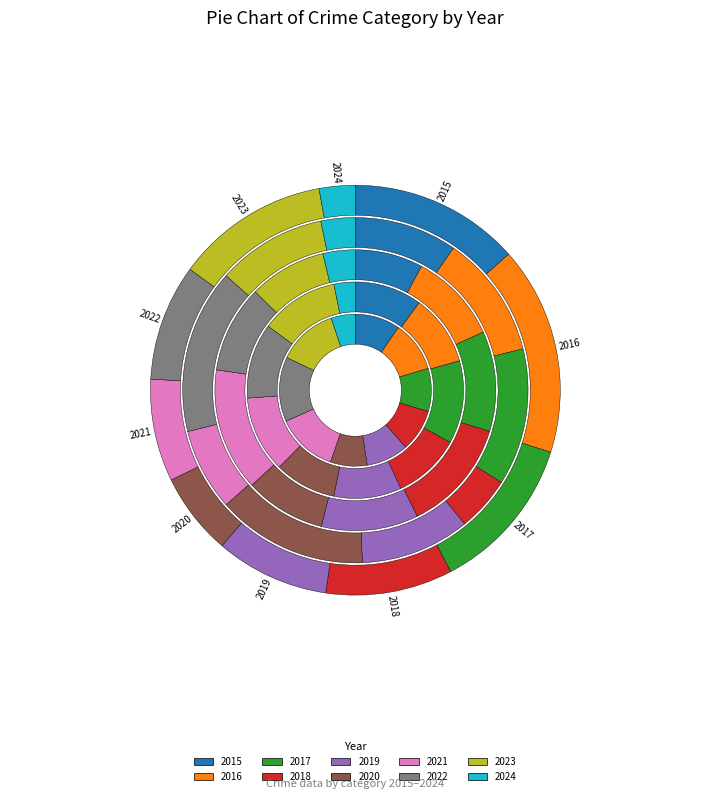

Is 2019 the majority of the pie?

No